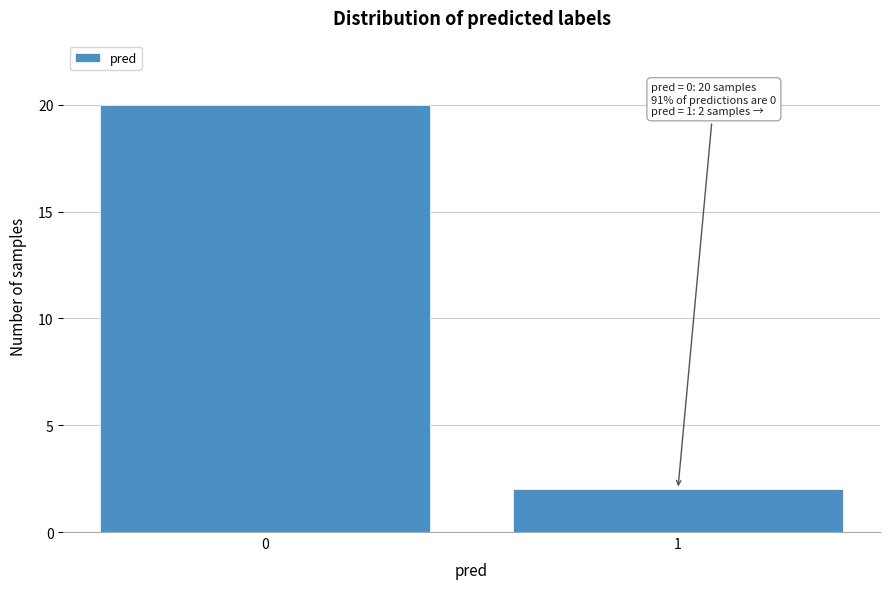

Reading left to right, extract all data points from this chart.

0=20	1=2